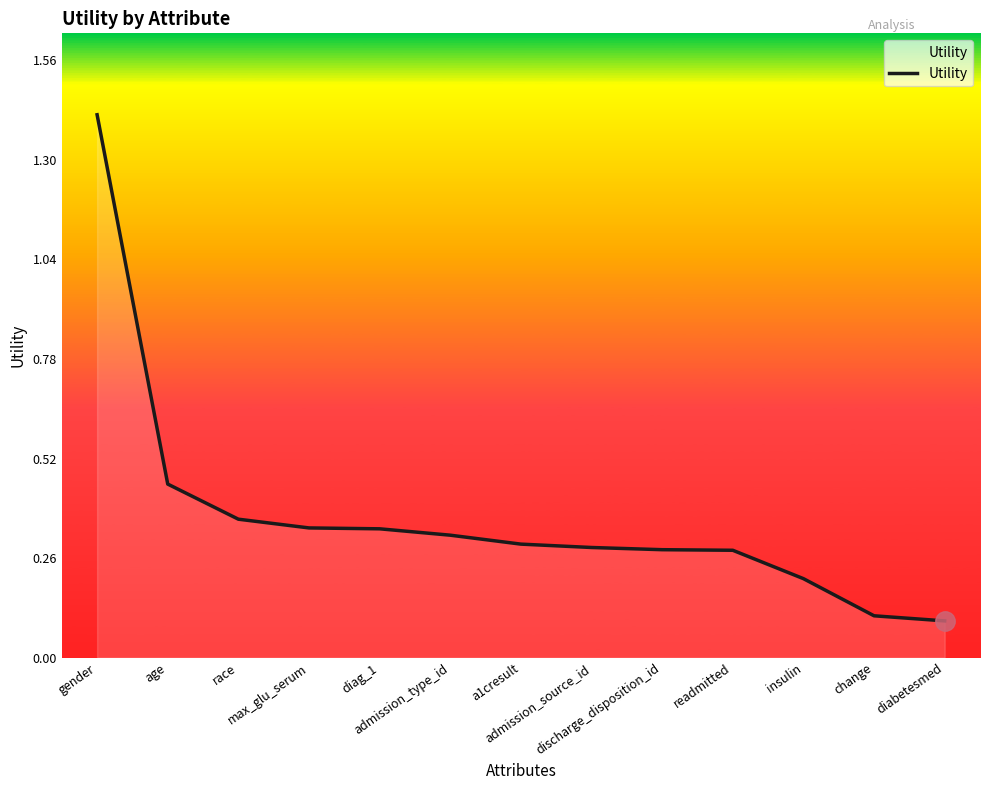

What is the sum of all values?

4.8